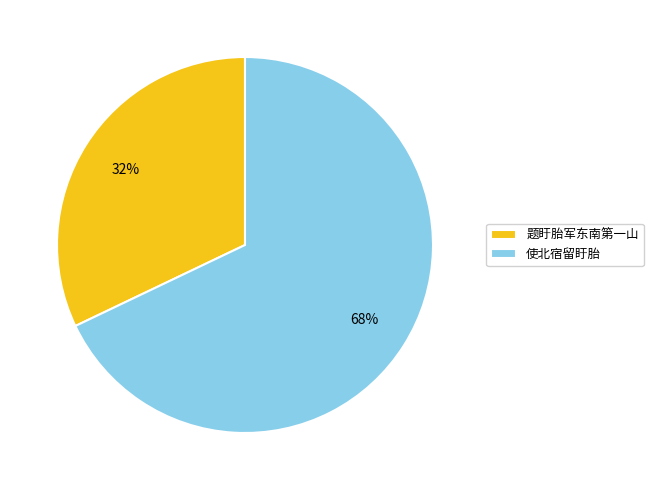

Is 题盱胎军东南第一山 the majority of the pie?

No